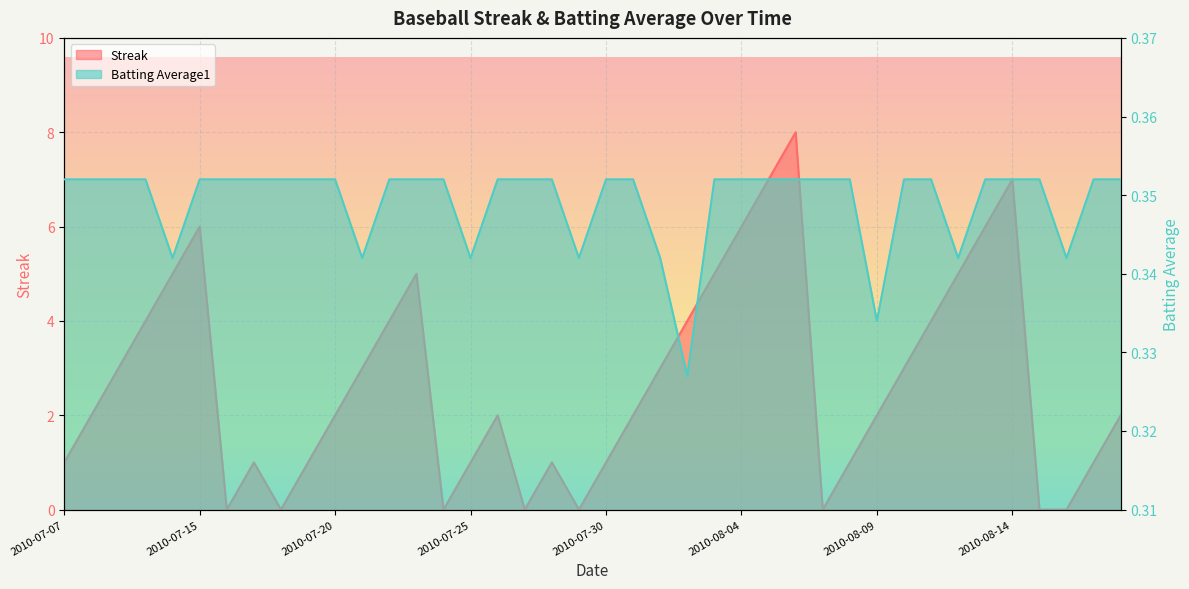

Is it true that Streak equals 2.0 at 2010-07-31?

True